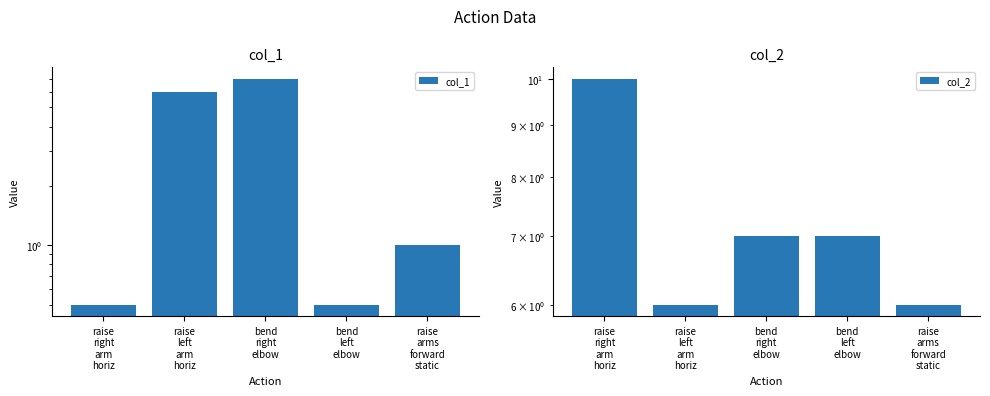

How many data points does each series have?

5